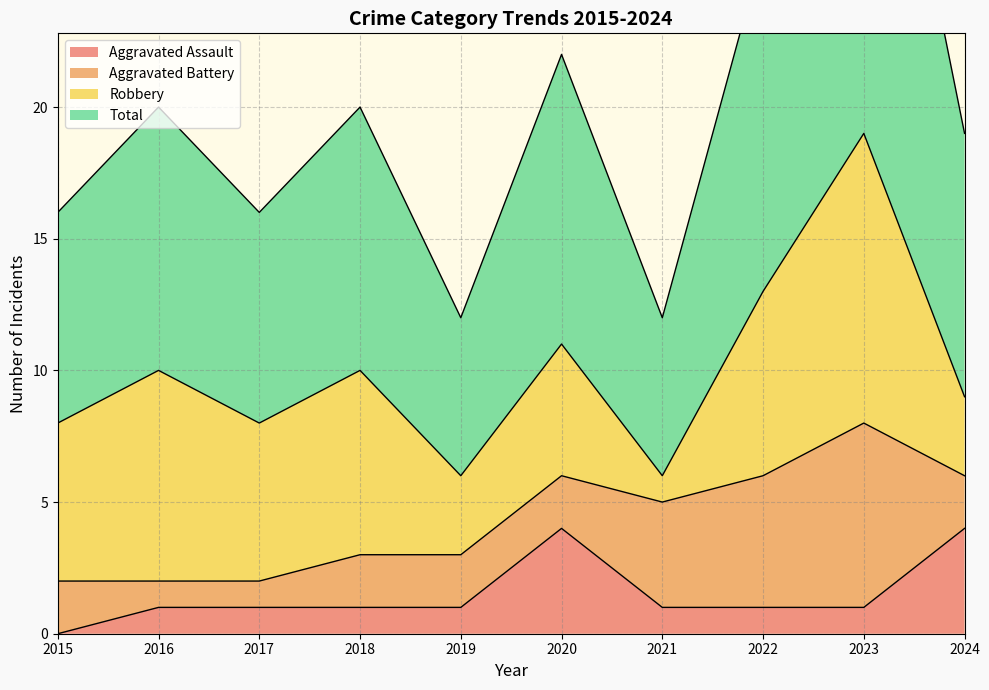

Which series has the largest total across all categories?

Total